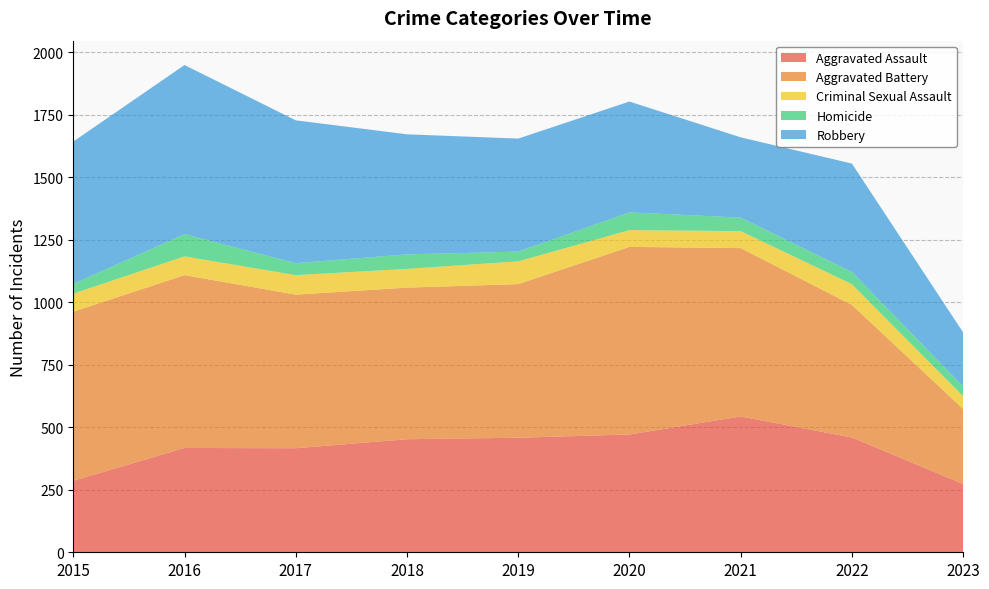

Reading right to left, transcribe all the data shown in this chart.

Aggravated Assault: 2023=273	2022=459	2021=543	2020=471	2019=458	2018=452	2017=416	2016=417	2015=286
Aggravated Battery: 2023=300	2022=530	2021=673	2020=750	2019=614	2018=606	2017=614	2016=691	2015=676
Criminal Sexual Assault: 2023=51	2022=83	2021=68	2020=67	2019=91	2018=75	2017=78	2016=75	2015=72
Homicide: 2023=39	2022=49	2021=54	2020=71	2019=39	2018=58	2017=48	2016=89	2015=39
Robbery: 2023=216	2022=433	2021=321	2020=443	2019=452	2018=480	2017=571	2016=676	2015=569